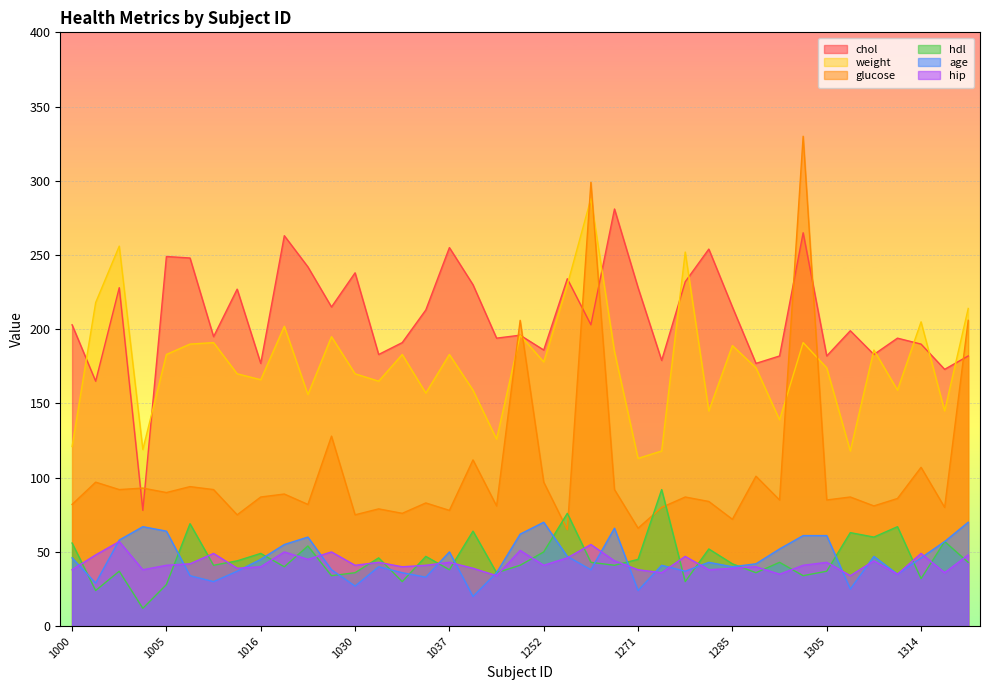

How many lines are shown in the chart?

6